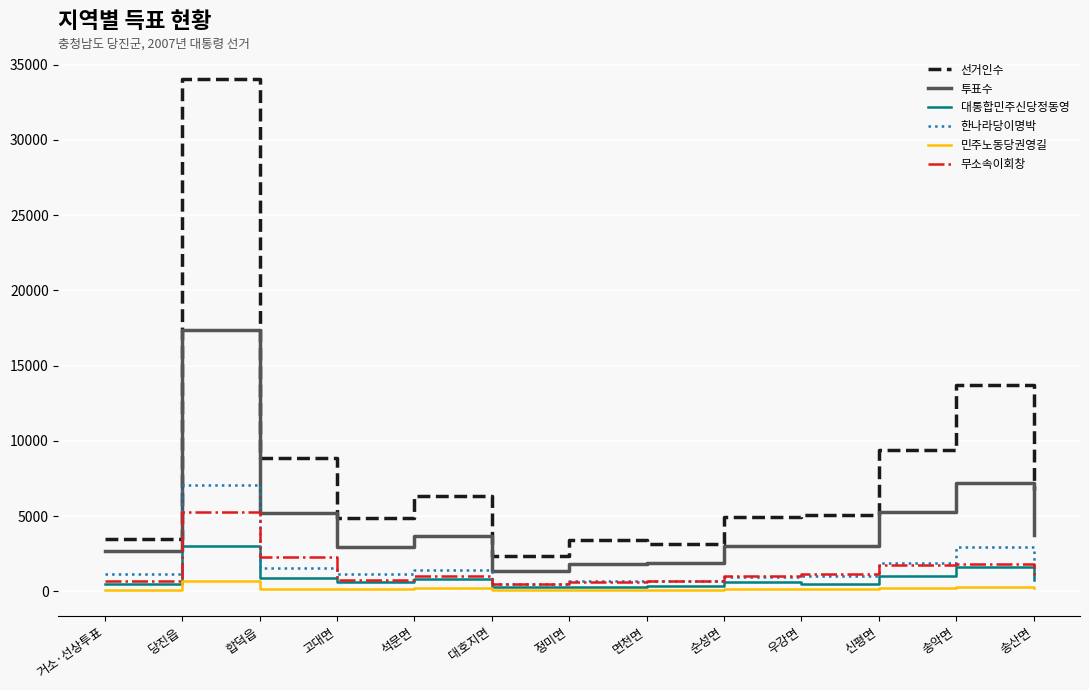

List the series in order of their peak value, lowest first.

민주노동당권영길, 대통합민주신당정동영, 무소속이회창, 한나라당이명박, 투표수, 선거인수